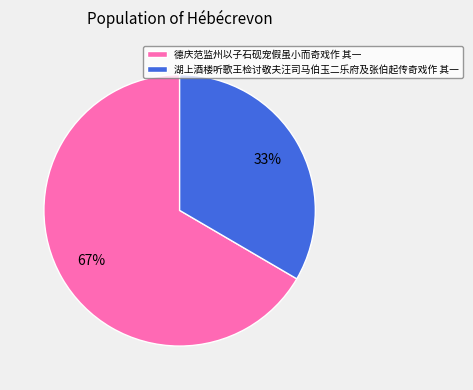

To the nearest percent, what is the combined percentage of 湖上酒楼听歌王检讨敬夫汪司马伯玉二乐府及张伯起传奇戏作 其一 and 德庆范监州以子石砚宠假虽小而奇戏作 其一?

100%